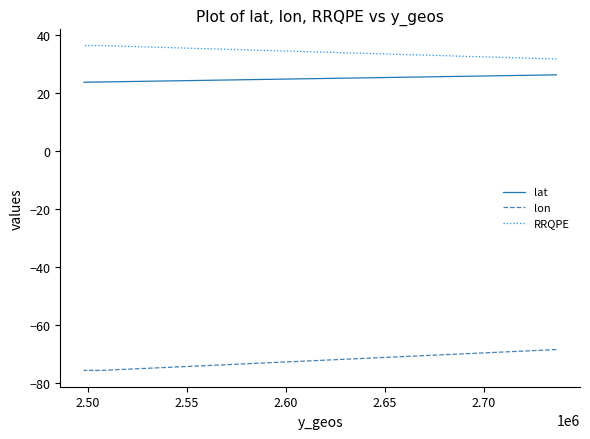

True or false: lat and lon intersect in this chart.

False